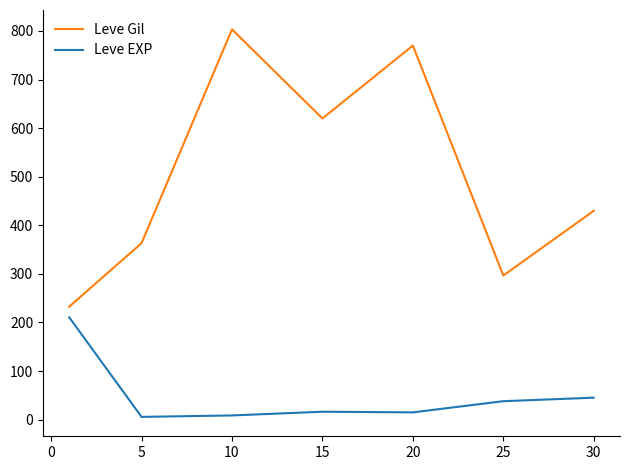

Rank the series by their maximum value, from highest to lowest.

Leve Gil, Leve EXP